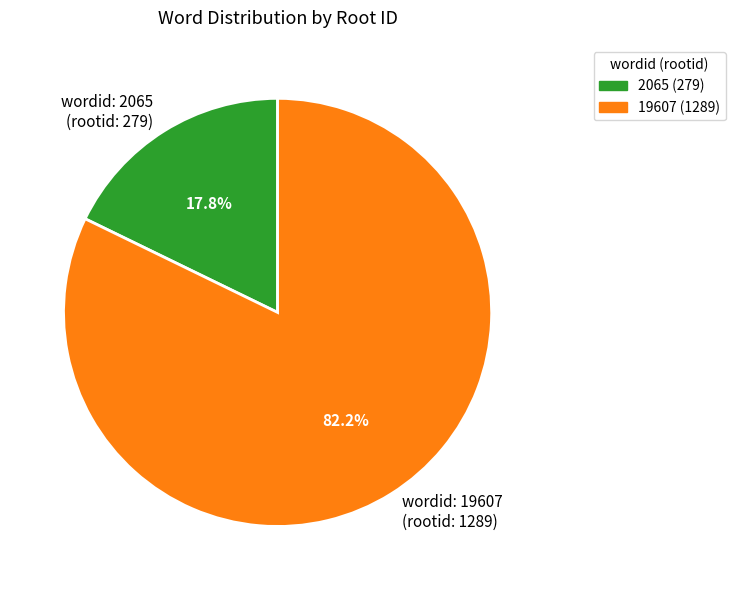

How many slices are in this pie chart?

2